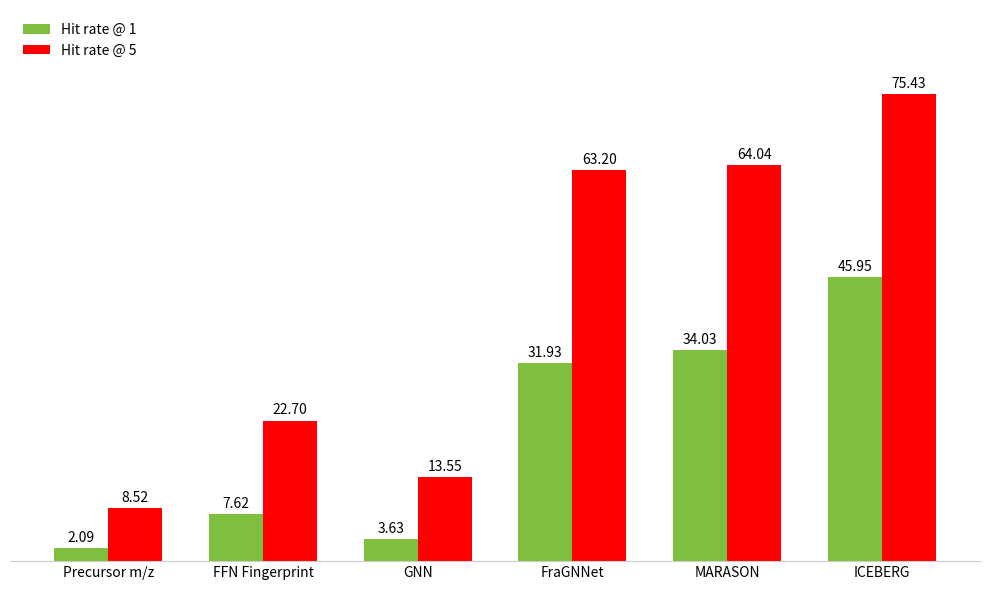

At FraGNNet, list the series in order from smallest to largest.

Hit rate @ 1, Hit rate @ 5